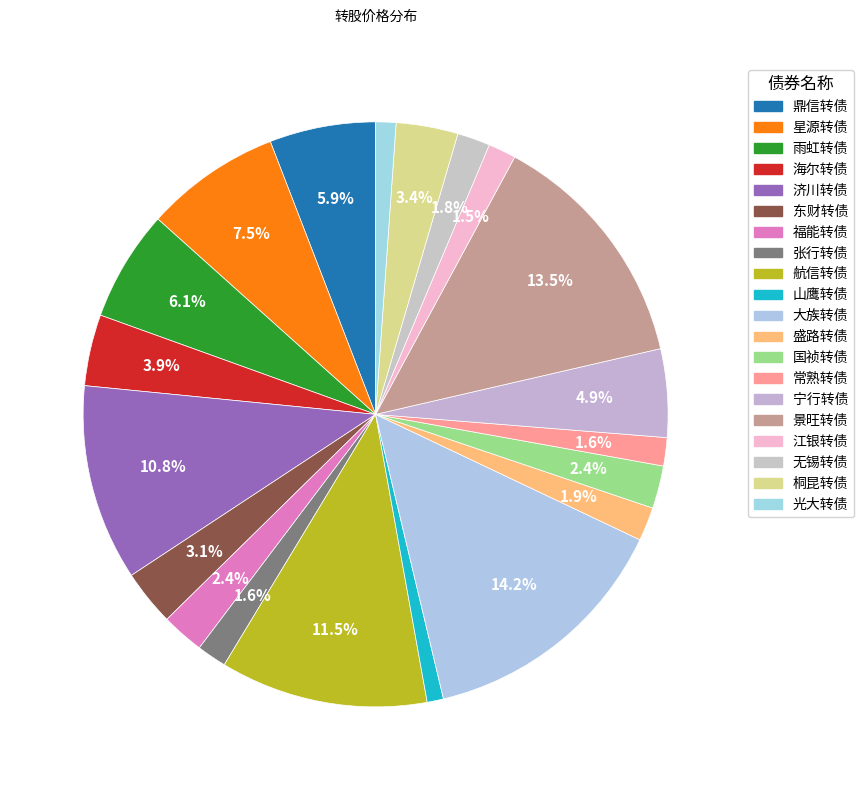

True or false: 江银转债 accounts for 14% of the total.

False